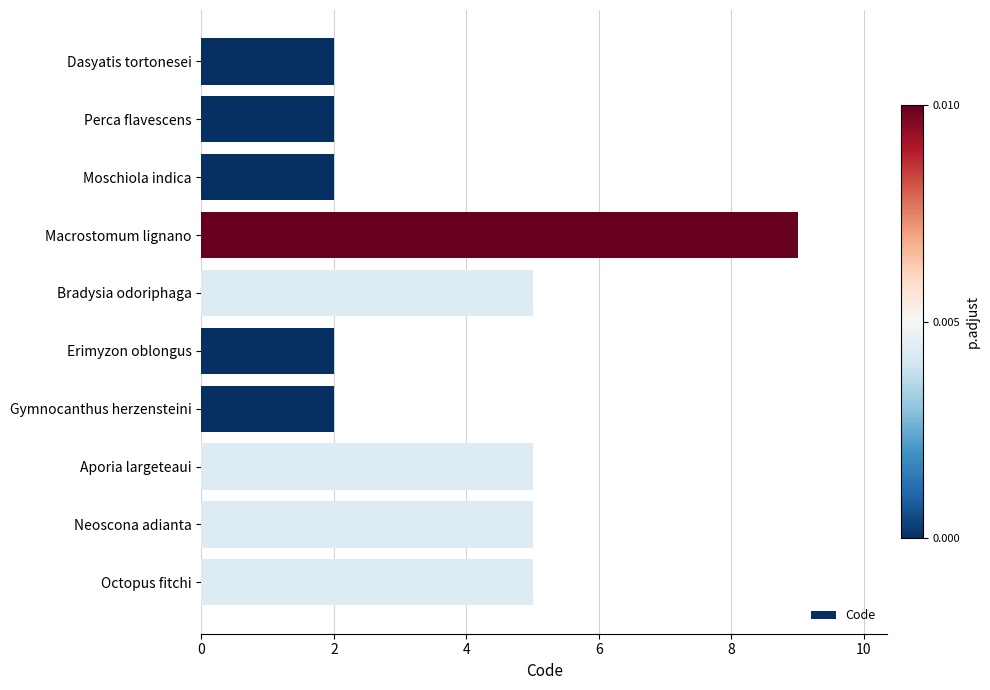

Reading top to bottom, what are all the values shown in this chart?

2	2	2	9	5	2	2	5	5	5